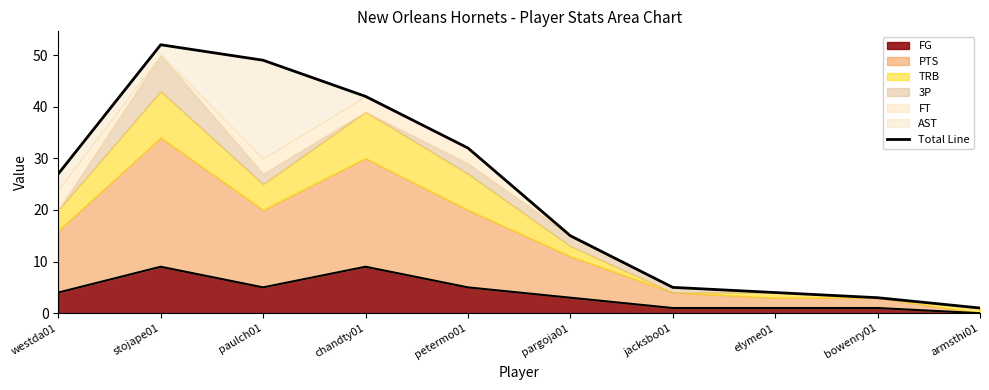

How many lines are shown in the chart?

1